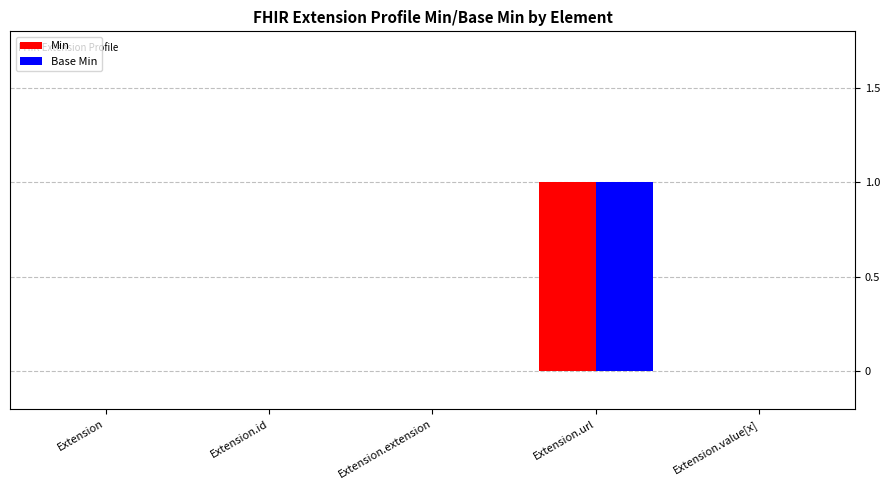

What are all the series names shown in the legend?

Min, Base Min